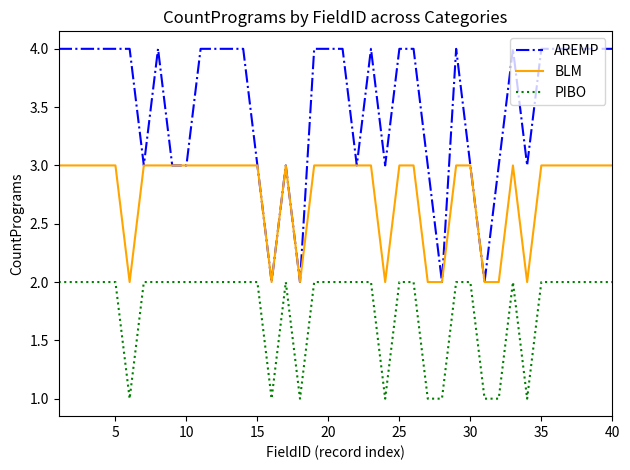

Which series has the widest spread of values?

AREMP